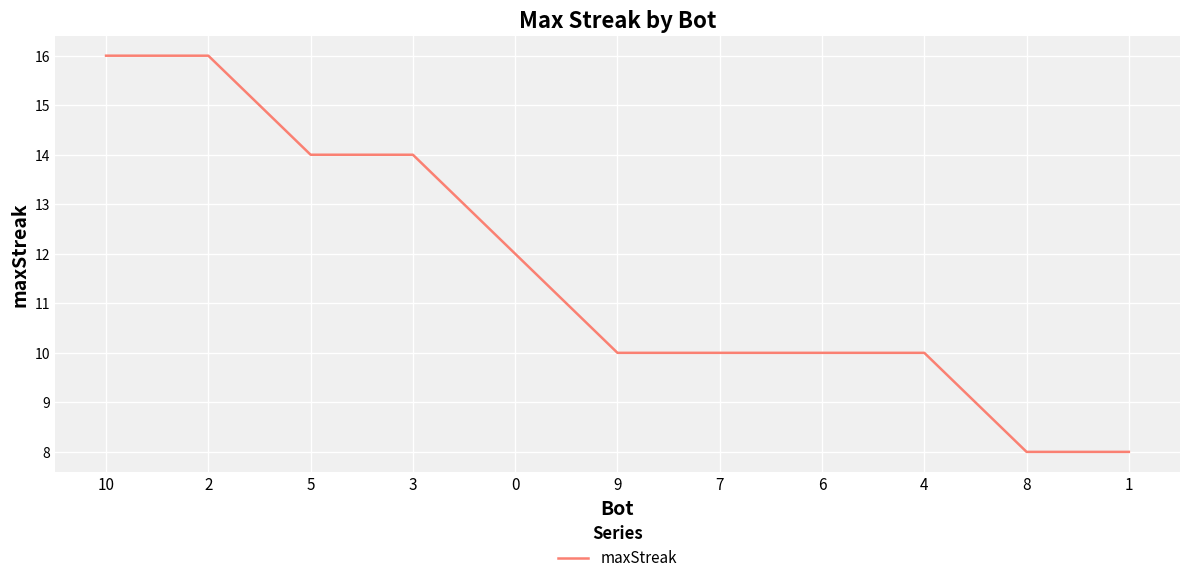

What is the approximate value at 6?

10